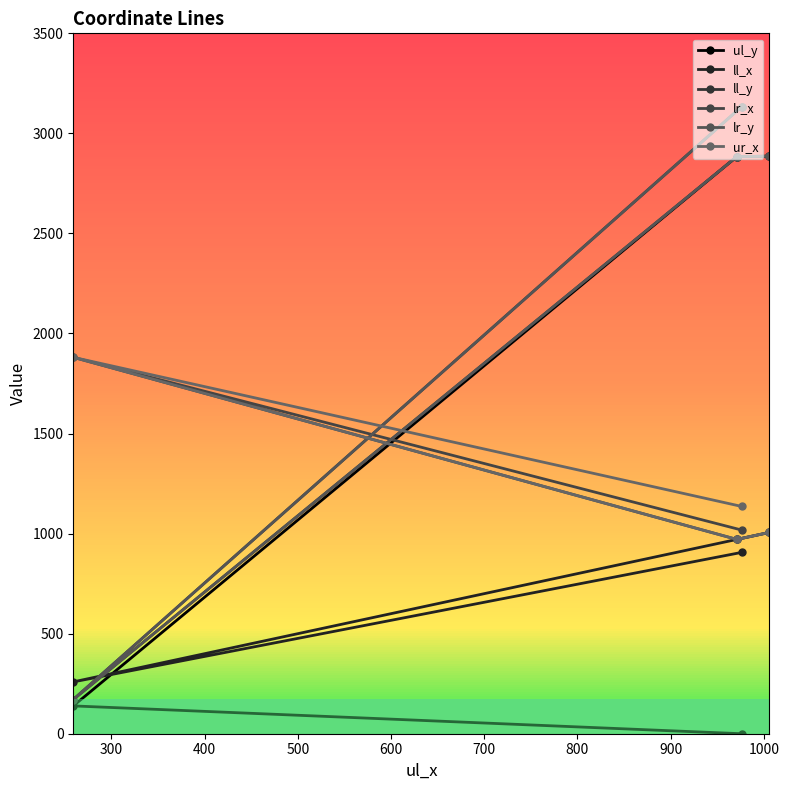

What is the sum of all ur_x values?

4994